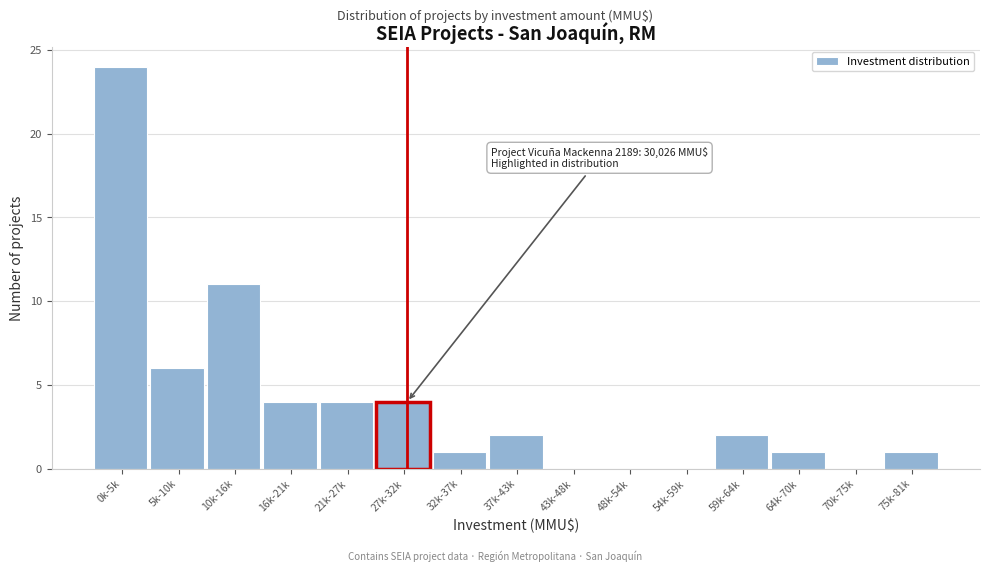

Reading left to right, list all the values displayed in this chart.

0k-5k=24	5k-10k=6	10k-16k=11	16k-21k=4	21k-27k=4	27k-32k=4	32k-37k=1	37k-43k=2	43k-48k=0	48k-54k=0	54k-59k=0	59k-64k=2	64k-70k=1	70k-75k=0	75k-81k=1